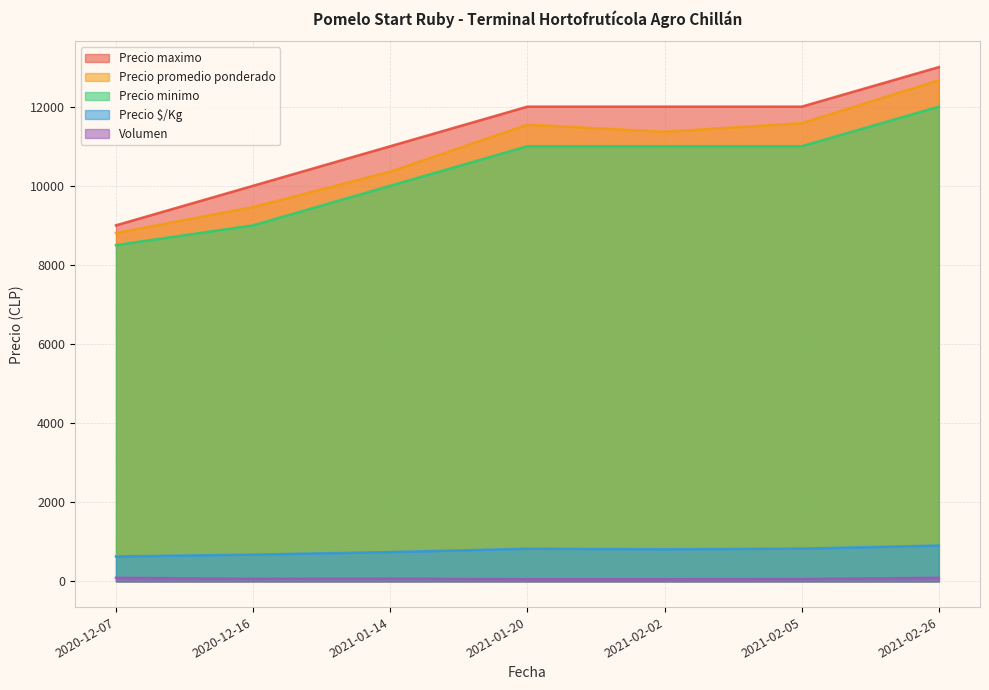

Reading left to right, what are all the values shown in this chart?

Precio promedio ponderado: 8806	9462	10357	11545	11364	11583	12667
Precio minimo: 8500	9000	10000	11000	11000	11000	12000
Precio maximo: 9000	10000	11000	12000	12000	12000	13000
Precio $/Kg: 629	676	740	825	812	827	905
Volumen: 90	65	70	55	55	60	90